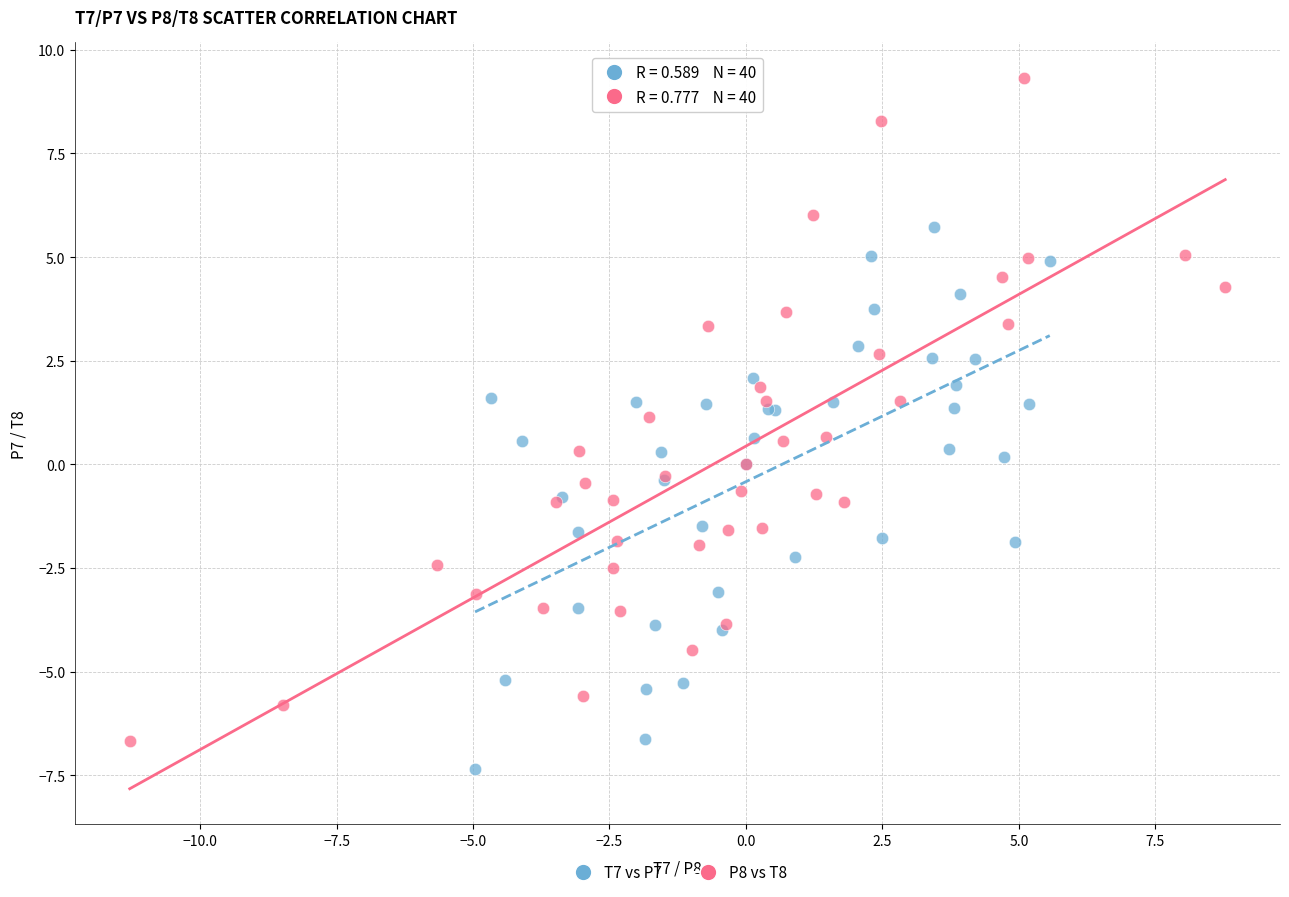

Which series reaches the minimum Y coordinate?

T7 vs P7